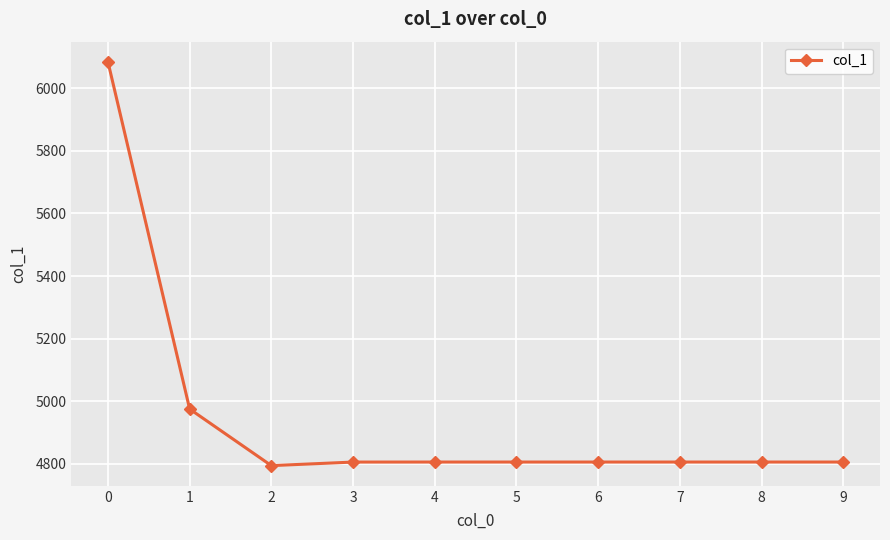

What is the value of the 4th point from the left?

4805.7